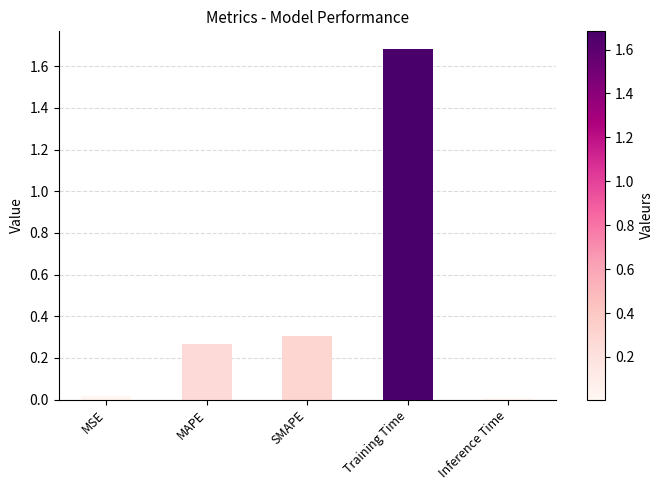

What is the maximum value shown in the chart?

1.7